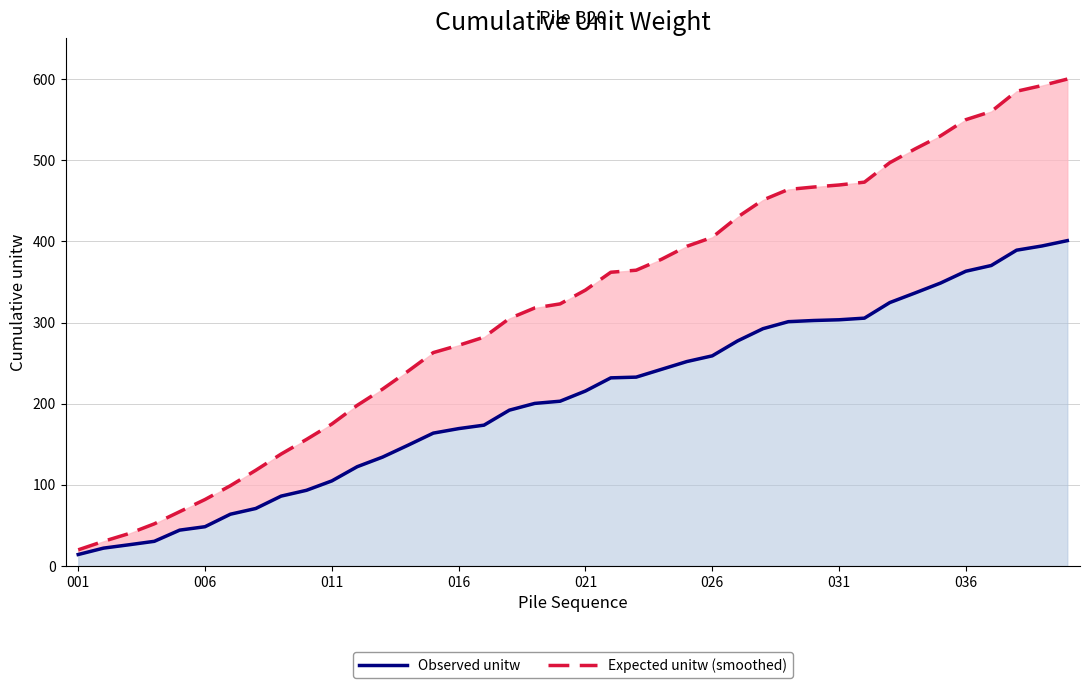

What is the highest value of the Observed unitw series?

400.9